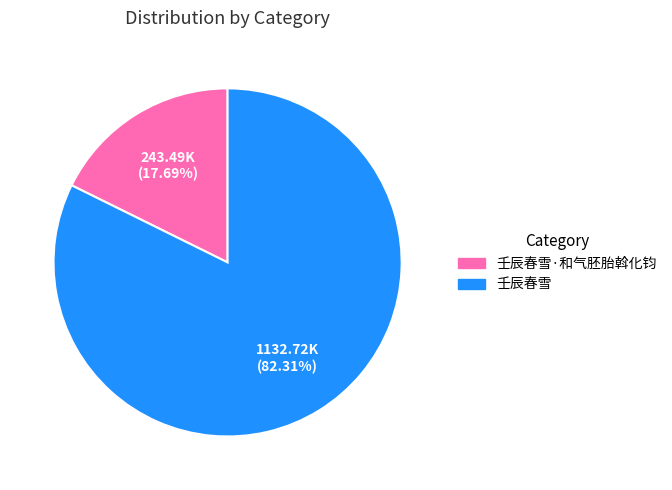

How many slices are in this pie chart?

2